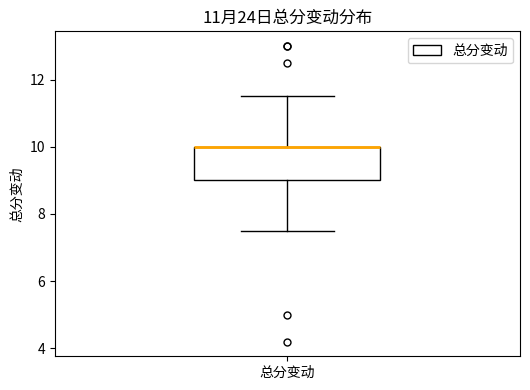

Transcribe this box plot: give where the median line is, the range the box spans, and where the two whiskers end, as read against the y-axis. The values are not printed on the chart, so give them approximately, as read against the axis.

median 10.0 (drawn on the box's upper edge), box 9.0 to 10.0, whiskers 7.6 to 11.6